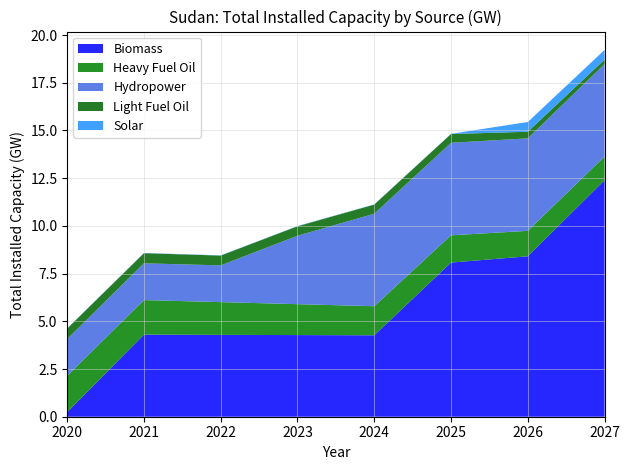

Reading left to right, extract all data points from this chart.

Biomass: 0.2	4.3	4.3	4.3	4.3	8.1	8.4	12.4
Heavy Fuel Oil: 1.9	1.8	1.7	1.6	1.5	1.4	1.3	1.2
Hydropower: 1.9	1.9	1.9	3.6	4.8	4.8	4.8	4.8
Light Fuel Oil: 0.5	0.5	0.5	0.5	0.5	0.5	0.3	0.2
Solar: 0.0	0.0	0.0	0.0	0.0	0.0	0.5	0.5